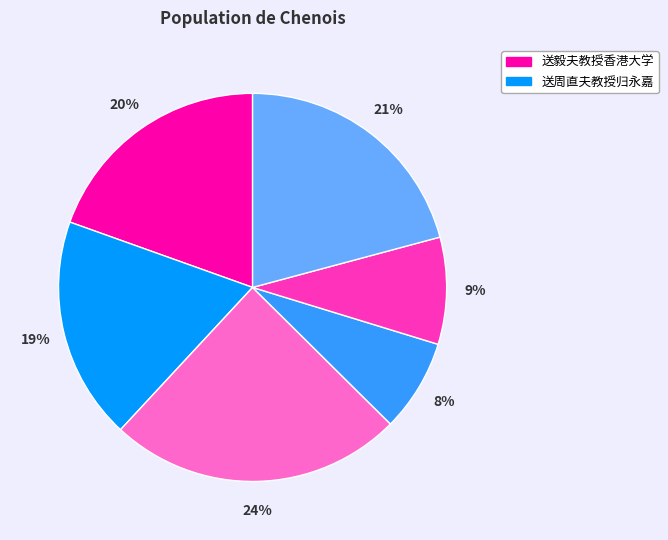

To the nearest percent, what is the average slice percentage?

17%